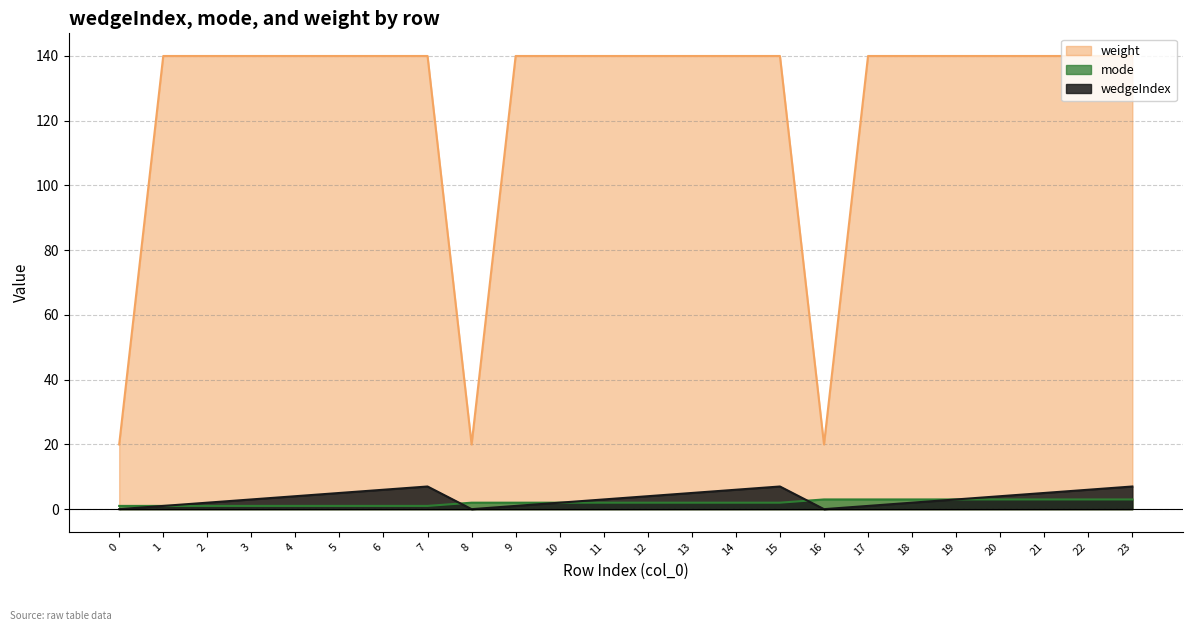

What is the difference between the second highest and minimum values in the mode series?

2